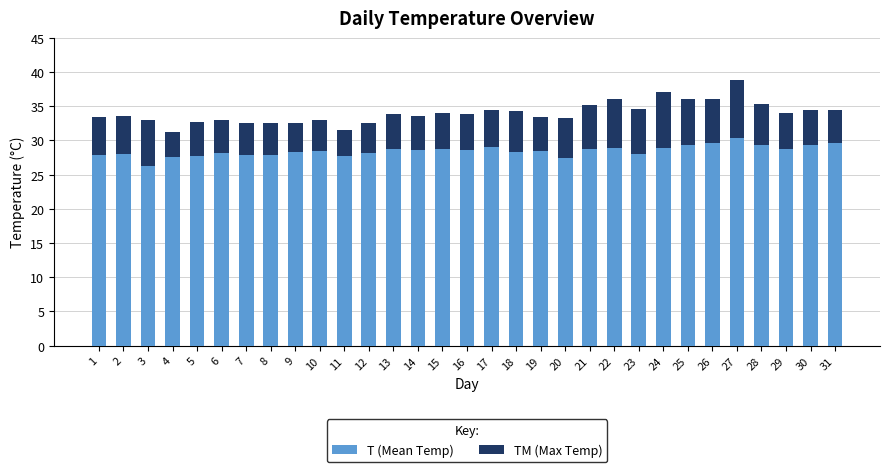

What is the minimum value for T (Mean Temp)?

26.3